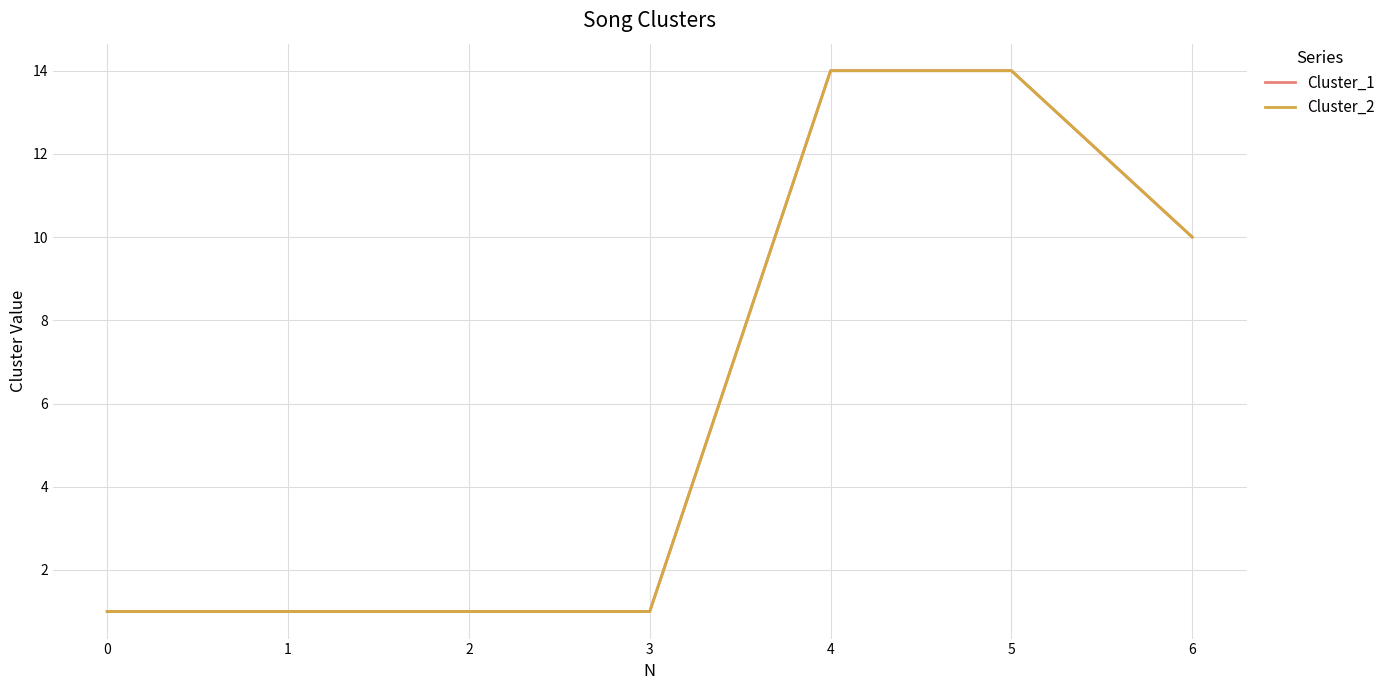

How many lines are shown in the chart?

2